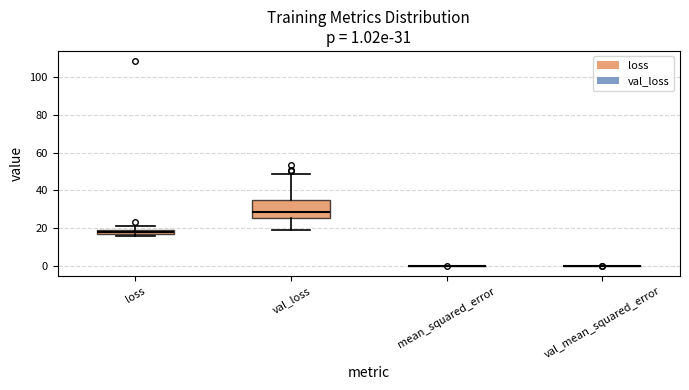

Which box is the tallest, from its lower edge to its upper edge?

val_loss